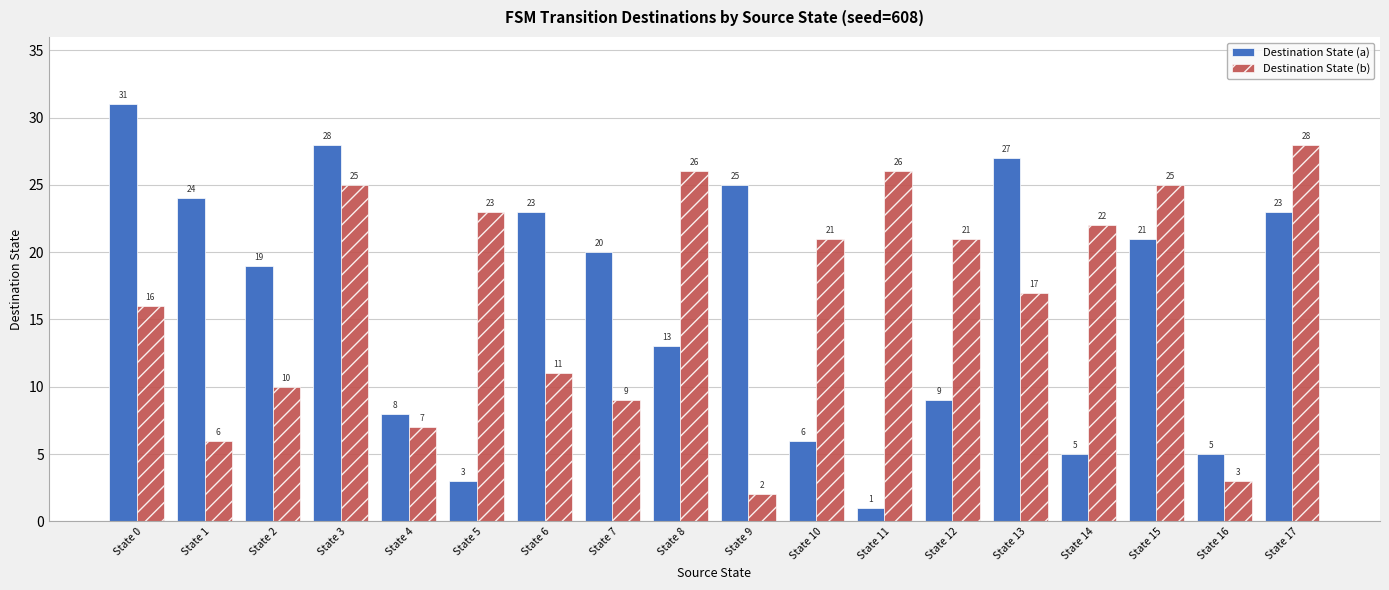

Count the number of categories in the chart.

18